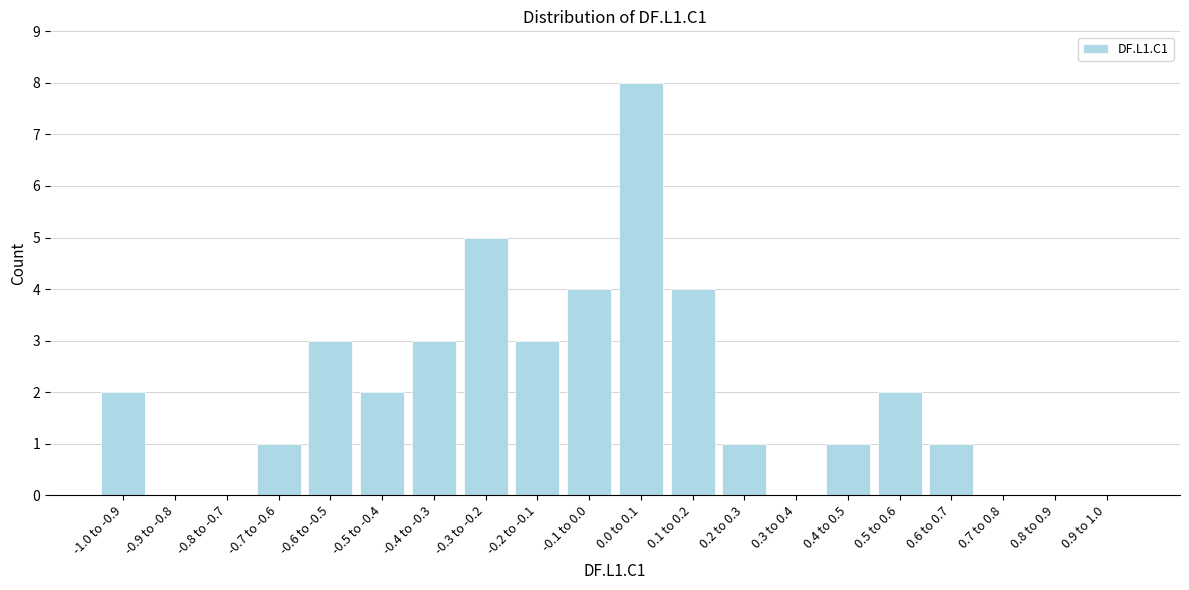

Reading right to left, transcribe all the data shown in this chart.

0.9 to 1.0=0	0.8 to 0.9=0	0.7 to 0.8=0	0.6 to 0.7=1	0.5 to 0.6=2	0.4 to 0.5=1	0.3 to 0.4=0	0.2 to 0.3=1	0.1 to 0.2=4	0.0 to 0.1=8	-0.1 to 0.0=4	-0.2 to -0.1=3	-0.3 to -0.2=5	-0.4 to -0.3=3	-0.5 to -0.4=2	-0.6 to -0.5=3	-0.7 to -0.6=1	-0.8 to -0.7=0	-0.9 to -0.8=0	-1.0 to -0.9=2